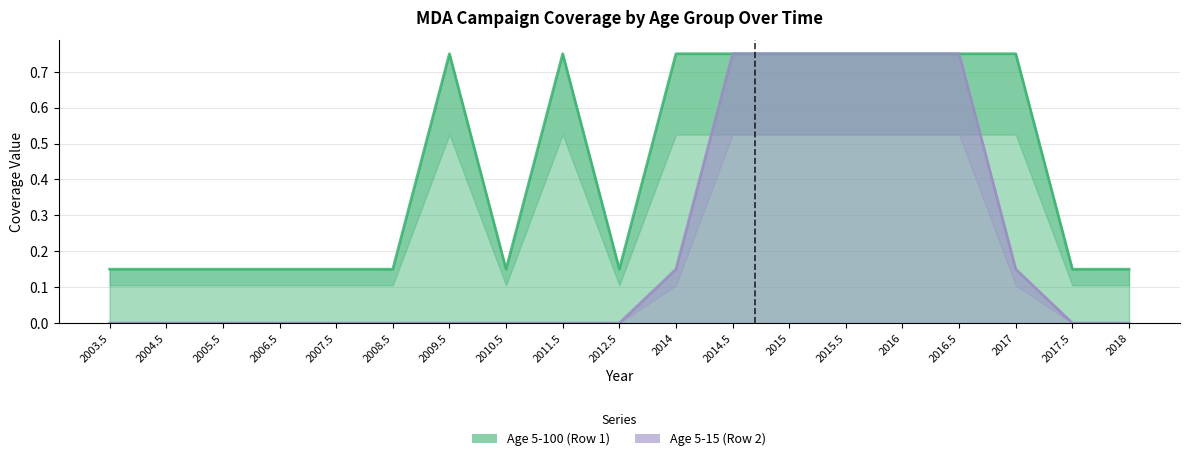

Is it true that Age 5-100 (Row 1) equals 0.8 at 2017?

True